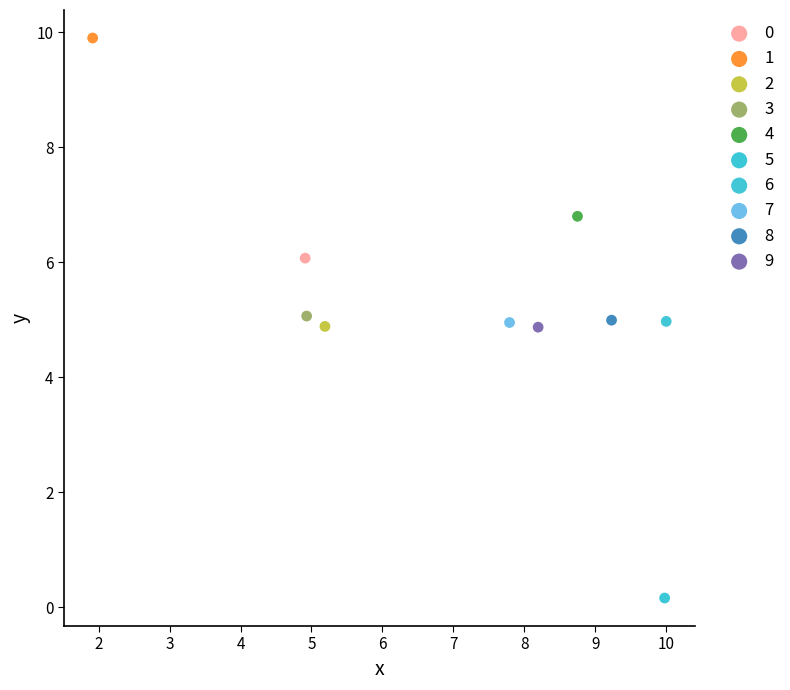

Which series contains the highest Y value?

1